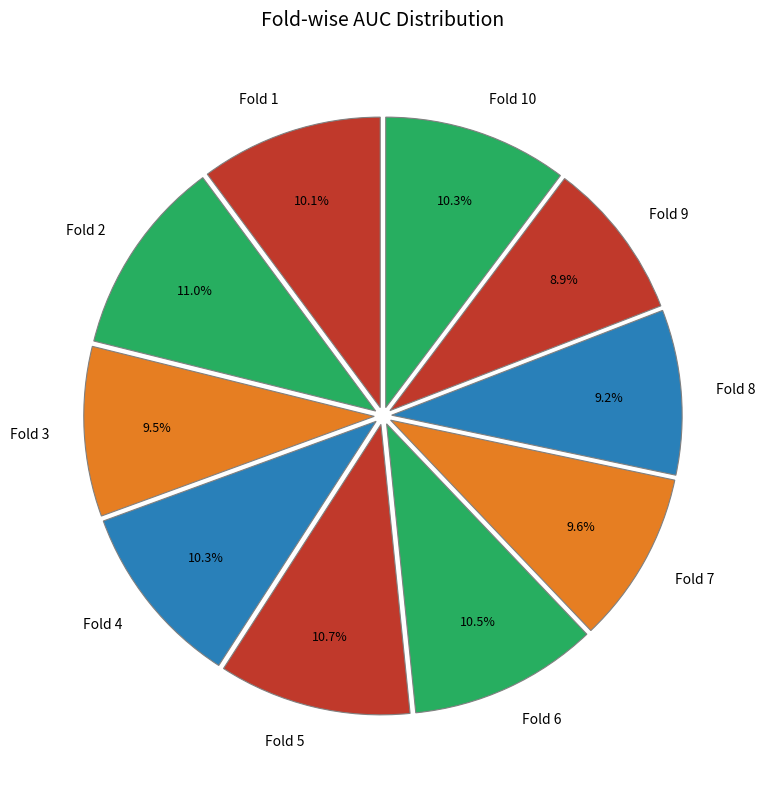

Does Fold 4 account for over 50% of the chart?

No